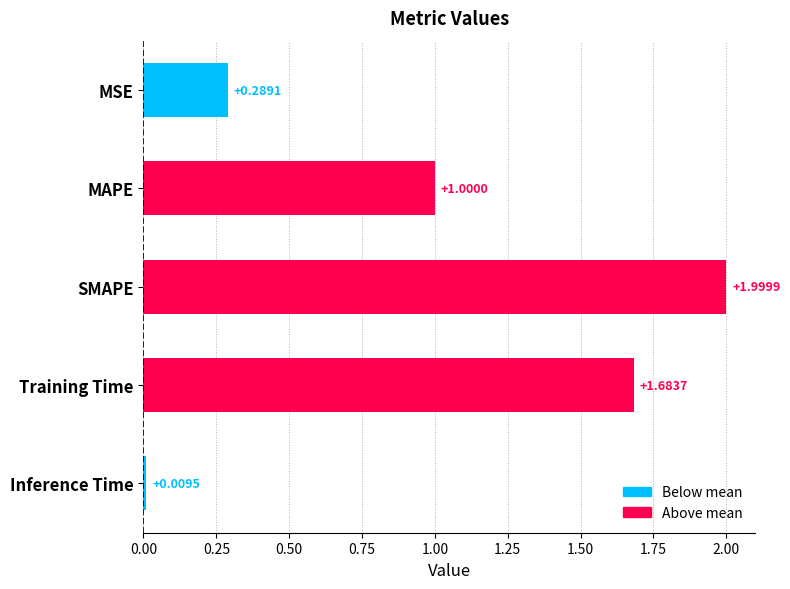

Rank the categories by value from highest to lowest.

SMAPE, Training Time, MAPE, MSE, Inference Time